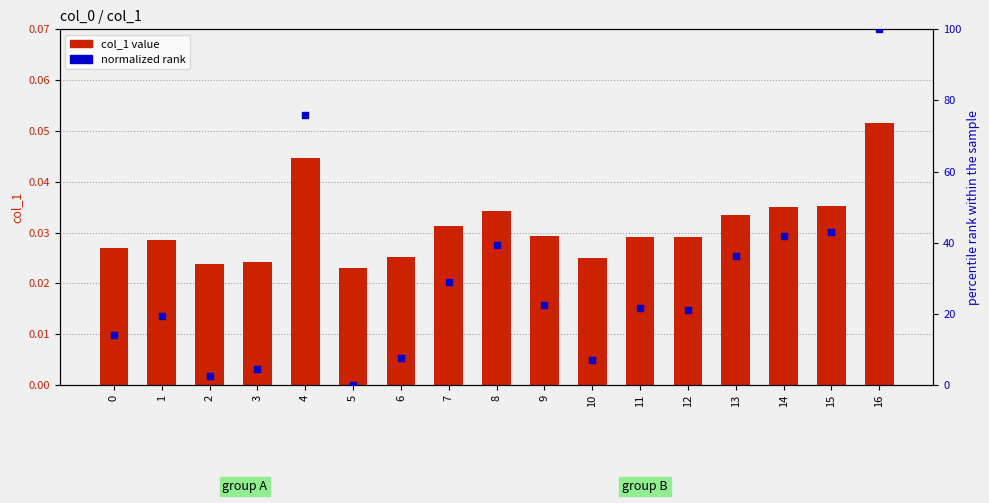

What are all the series names shown in the legend?

col_1 value, normalized rank